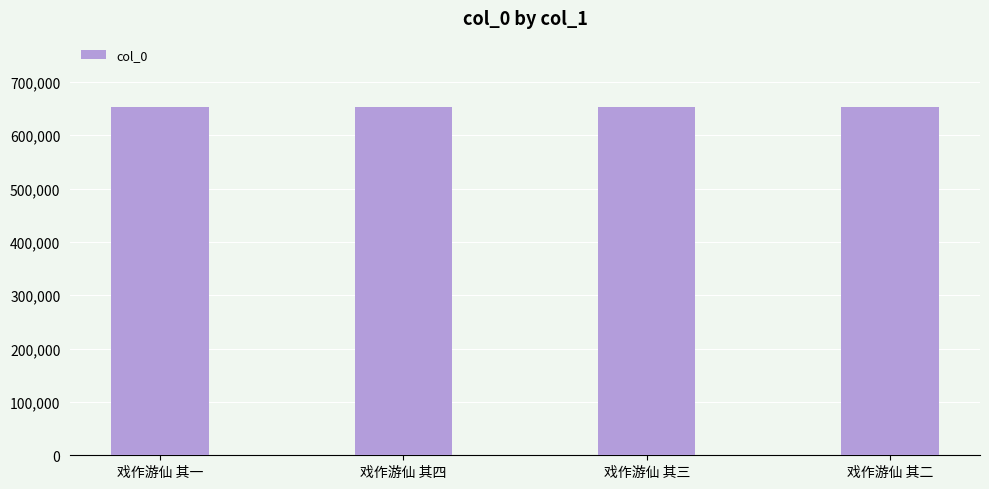

What is the average value?

652192